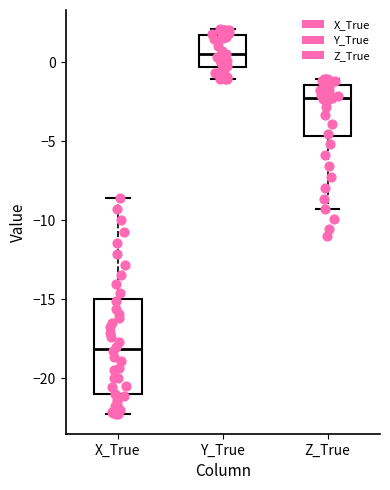

Which box has the highest median line?

Y_True